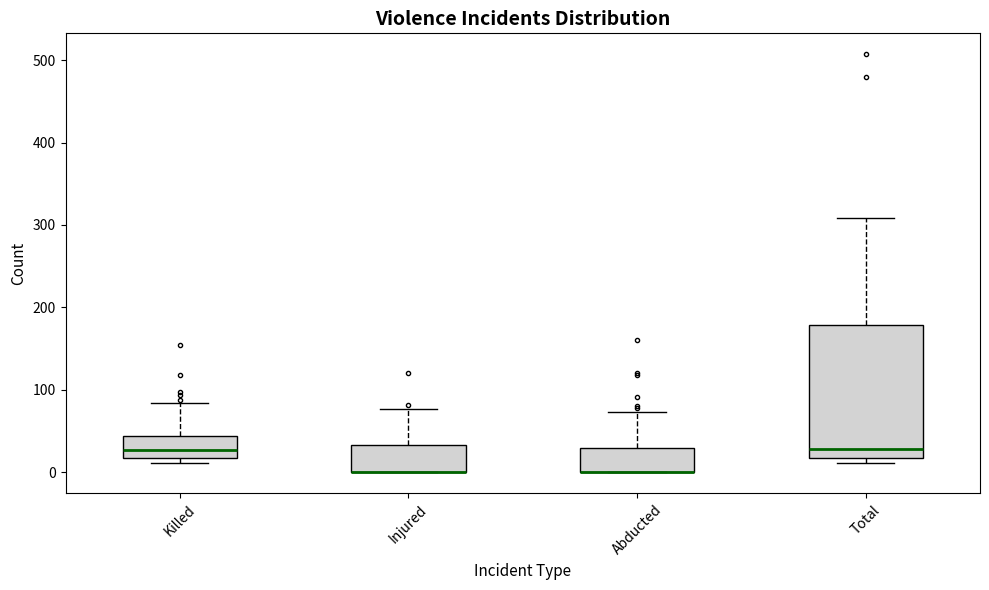

Reading left to right, transcribe this box plot: for each box, give where its median line is, the range the box spans, and where its two whiskers end, as read against the y-axis. The values are not printed on the chart, so give them approximately, as read against the axis.

Killed: median 30, box 20 to 40, whiskers 10 to 80
Injured: median 0 (drawn on the box's lower edge), box 0 to 30, whiskers 0 to 80
Abducted: median 0 (drawn on the box's lower edge), box 0 to 30, whiskers 0 to 70
Total: median 30, box 20 to 180, whiskers 10 to 310